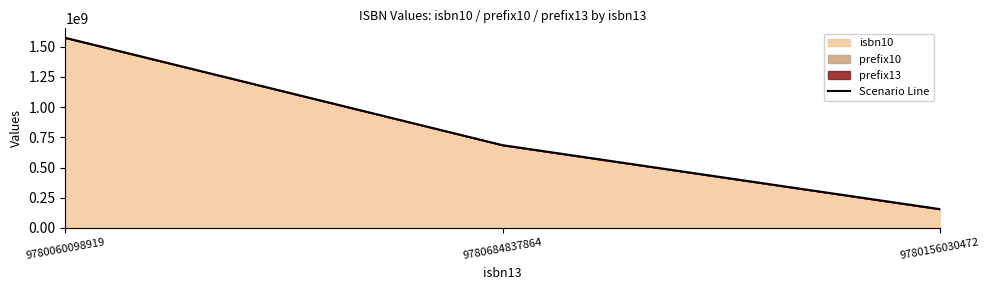

What is the average value?

804524611